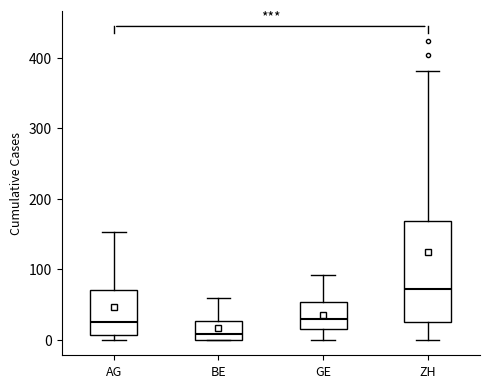

Comparing the boxes themselves (not the whiskers), which one is the tallest?

ZH